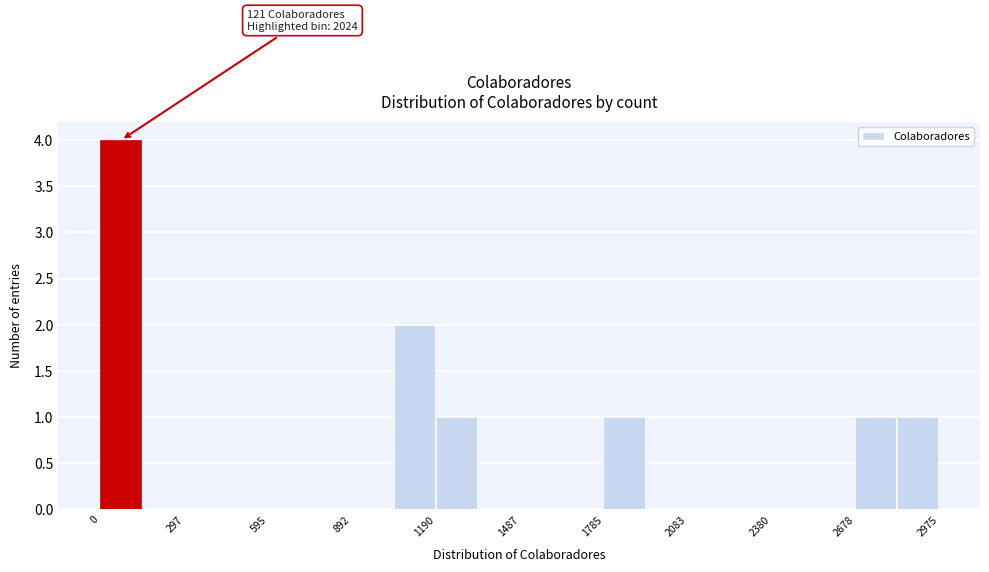

Read against the x-axis, roughly where is the centre of the tallest bar?

50